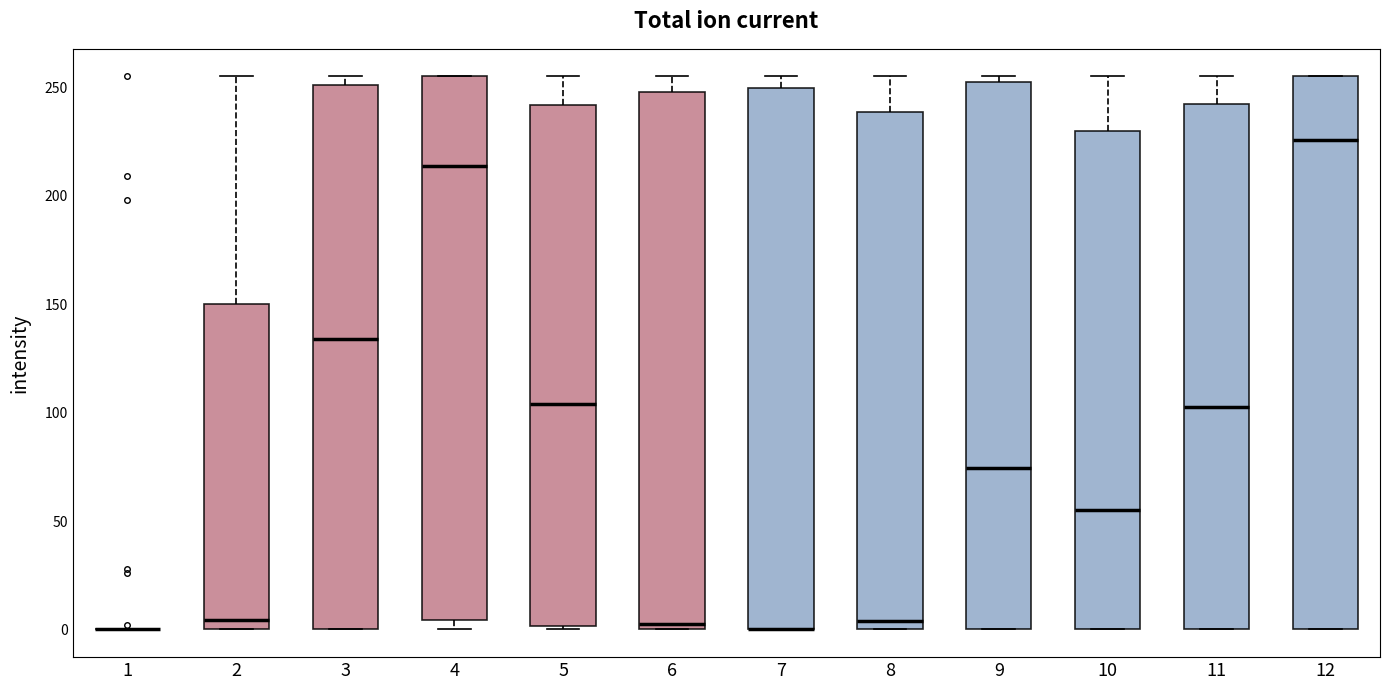

Reading left to right, read every box against the y-axis: the position of its median line, the range the box covers, and the ends of its whiskers. The values are not printed on the chart, so give them approximately, as read against the axis.

1: box collapsed to a line at 0, whiskers 0 to 0
2: median 5, box 0 to 150, whiskers 0 to 255
3: median 135, box 0 to 250, whiskers 0 to 255
4: median 215, box 5 to 255, whiskers 0 to 255
5: median 105, box 0 to 240, whiskers 0 to 255
6: median 5, box 0 to 250, whiskers 0 to 255
7: median 0 (drawn on the box's lower edge), box 0 to 250, whiskers 0 to 255
8: median 5, box 0 to 240, whiskers 0 to 255
9: median 75, box 0 to 255, whiskers 0 to 255 (just above the box's upper edge)
10: median 55, box 0 to 230, whiskers 0 to 255
11: median 105, box 0 to 240, whiskers 0 to 255
12: median 225, box 0 to 255, whiskers 0 to 255